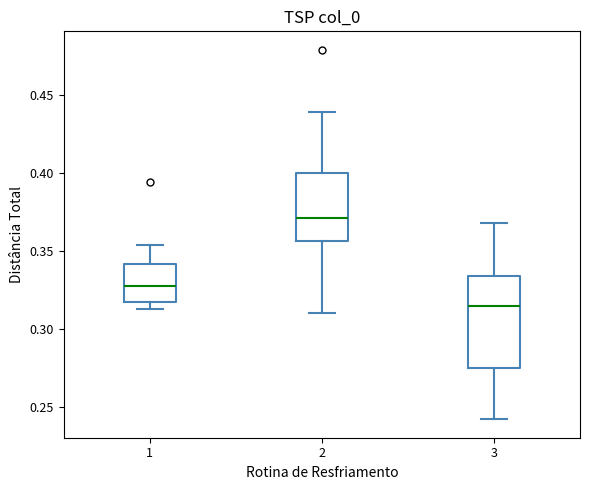

Reading left to right, transcribe this box plot: for each box, give where its median line is, the range the box spans, and where its two whiskers end, as read against the y-axis. The values are not printed on the chart, so give them approximately, as read against the axis.

1: median 0.330, box 0.315 to 0.340, whiskers 0.315 (just below the box's lower edge) to 0.355
2: median 0.370, box 0.355 to 0.400, whiskers 0.310 to 0.440
3: median 0.315, box 0.275 to 0.335, whiskers 0.240 to 0.370